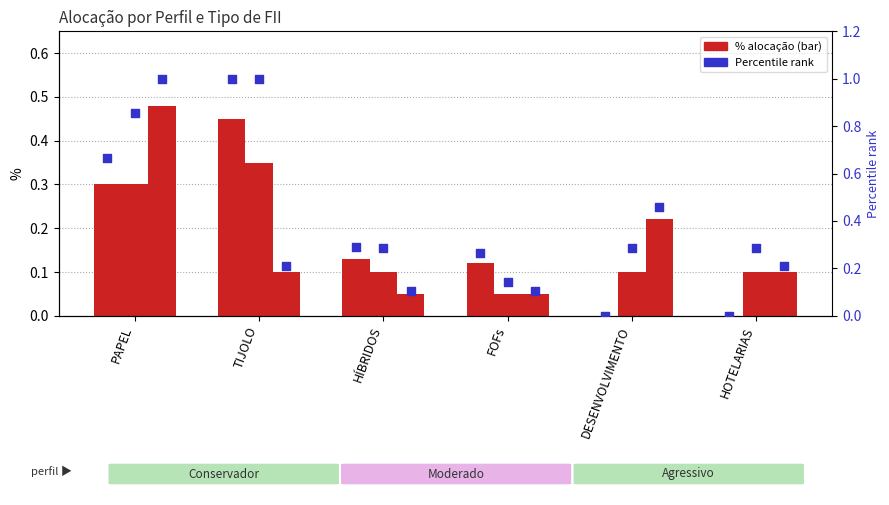

At how many categories does at least one series exceed 0?

6